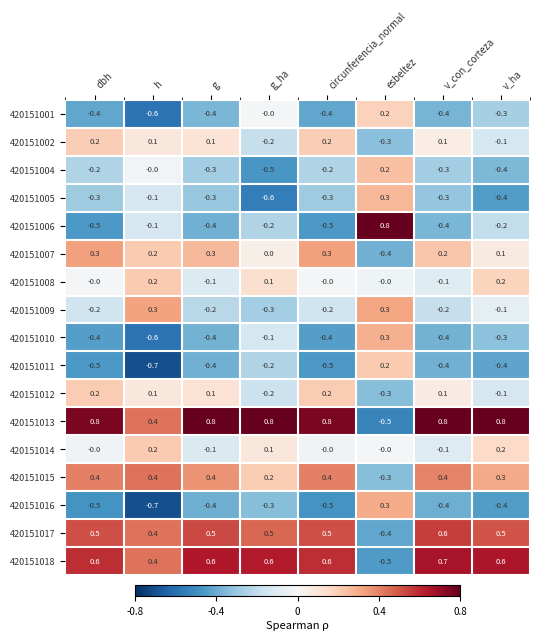

Is it true that 420151004 equals -0.0 at h?

True